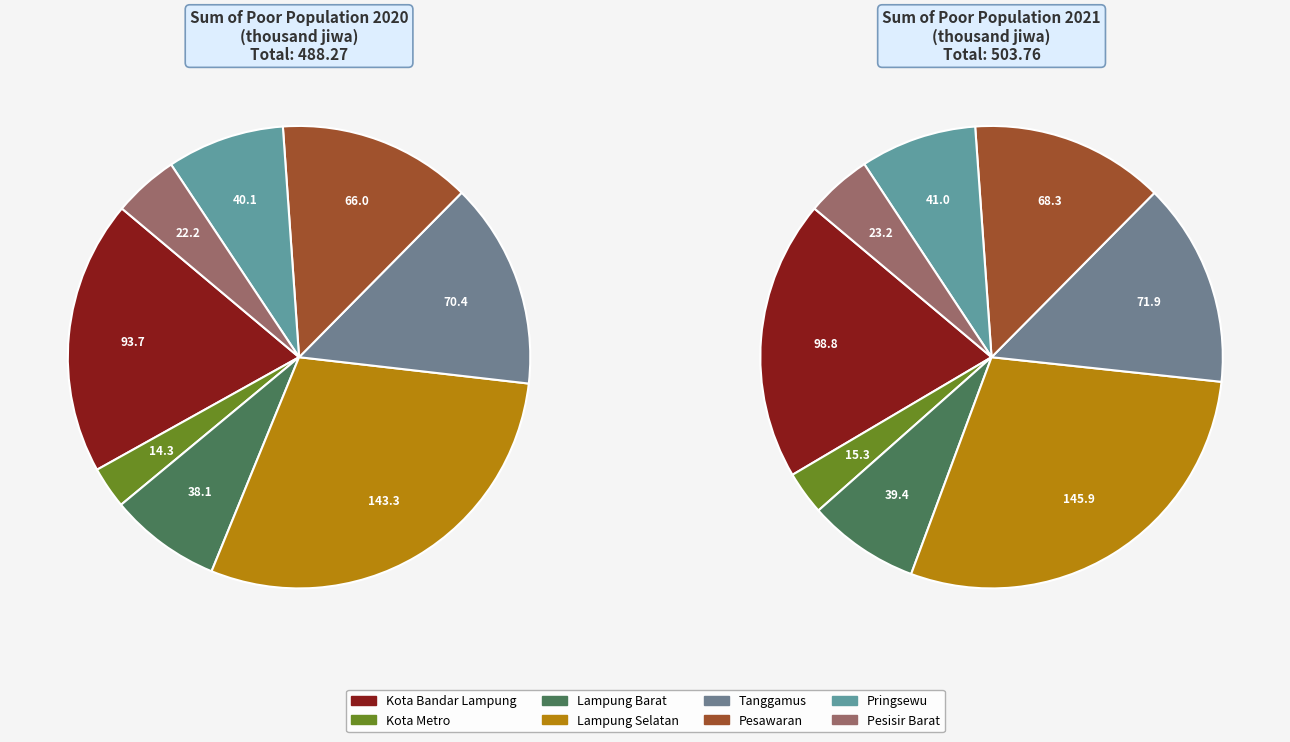

What is the change in value from Lampung Selatan to Pringsewu?

-208.0